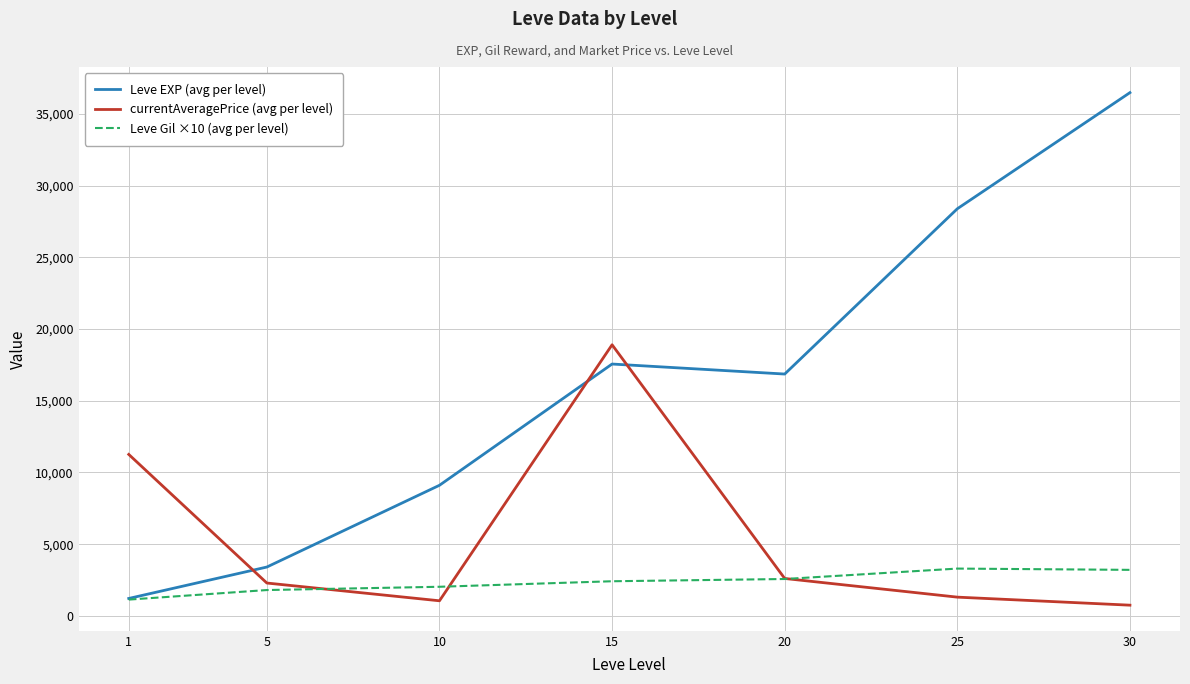

What is the maximum value shown in the chart?

36492.5